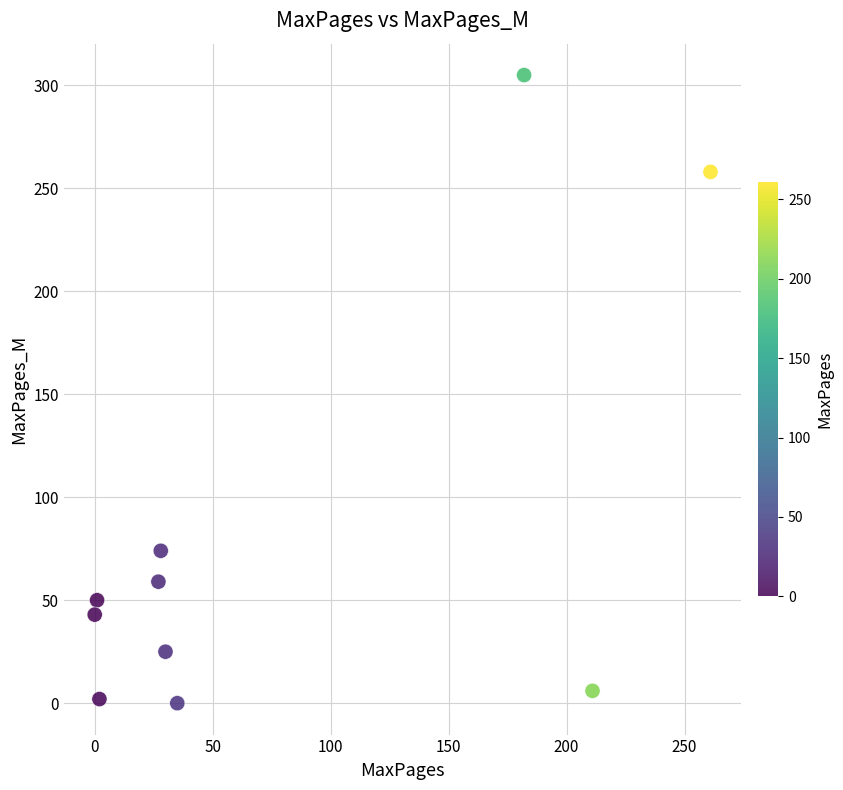

What is the range of X values (max minus min)?

261